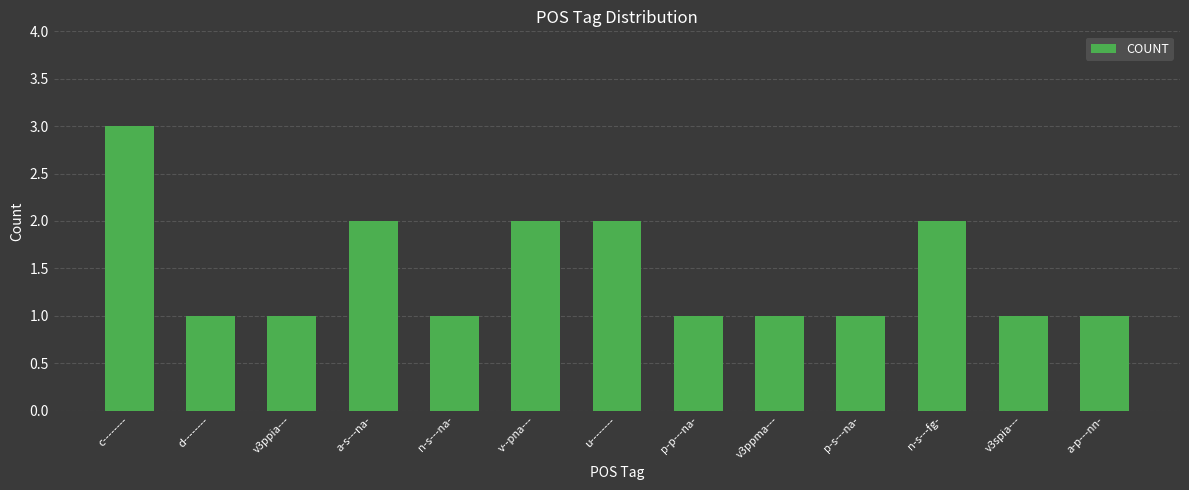

What is the sum of all values?

19